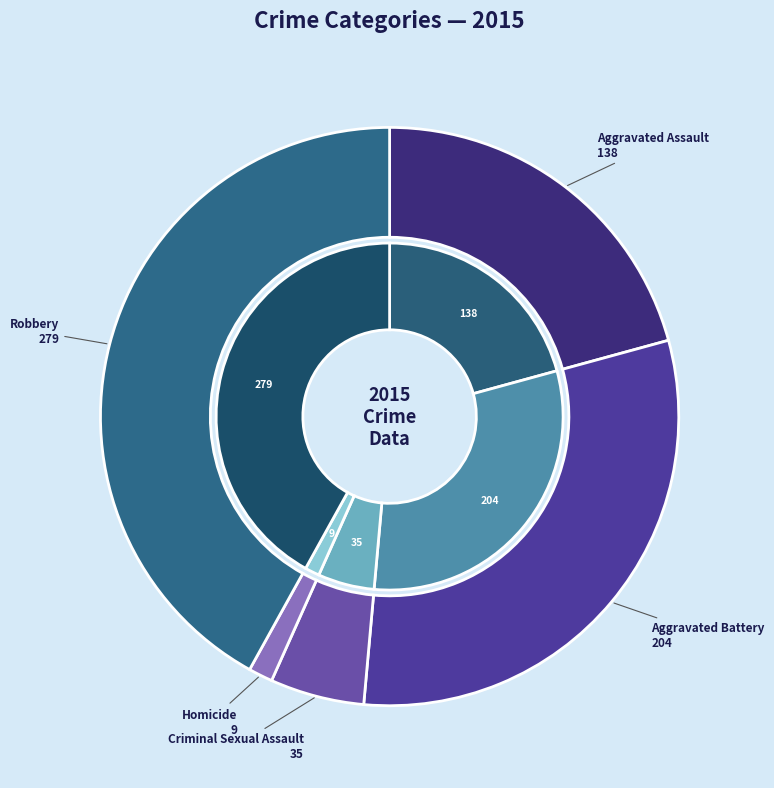

Between Aggravated Battery and Aggravated Assault, which is larger?

Aggravated Battery